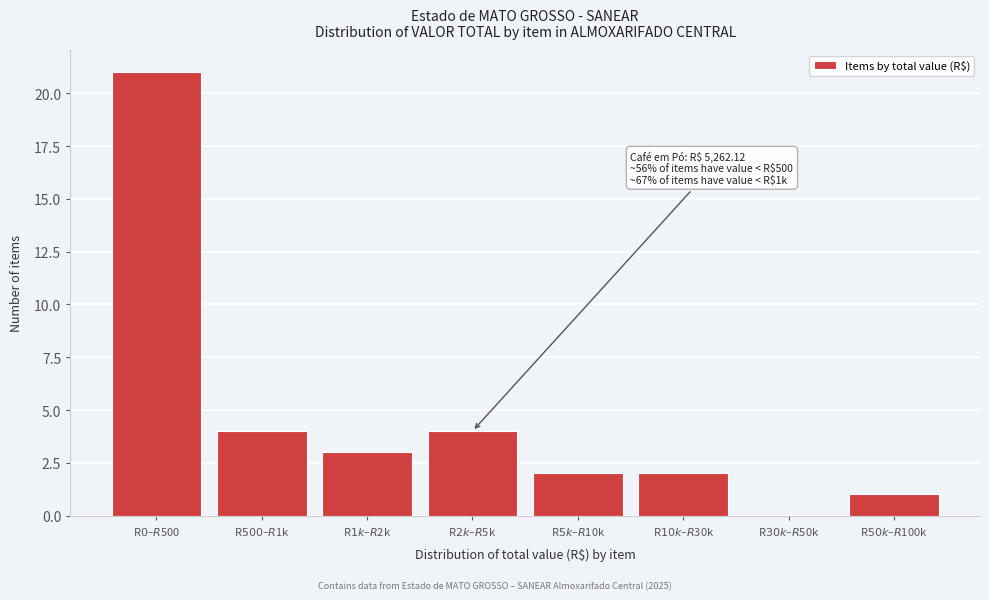

What is the maximum value shown in the chart?

21